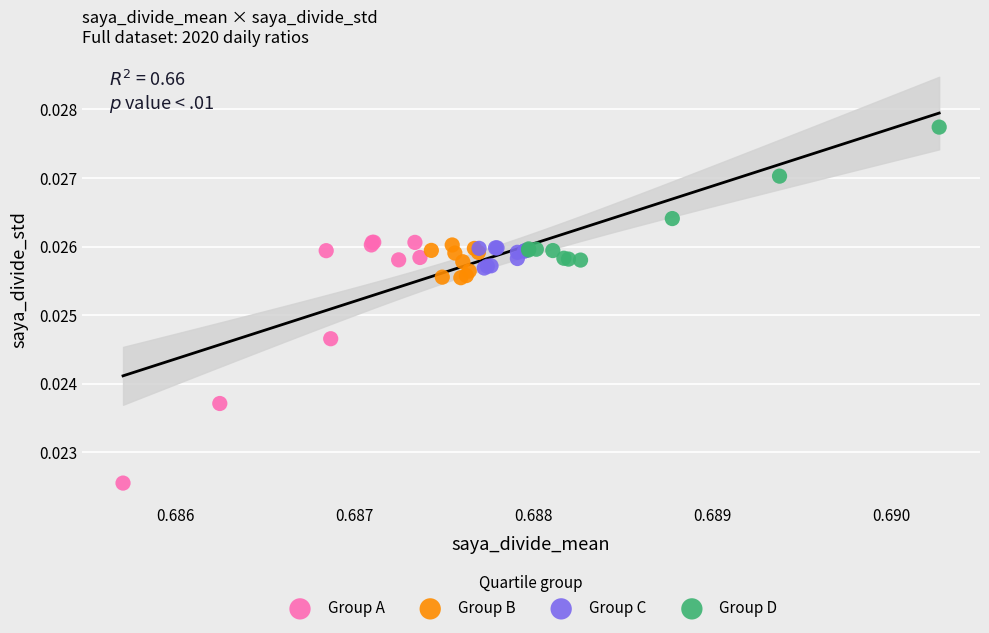

What are all the series names shown in the legend?

Group A, Group B, Group C, Group D